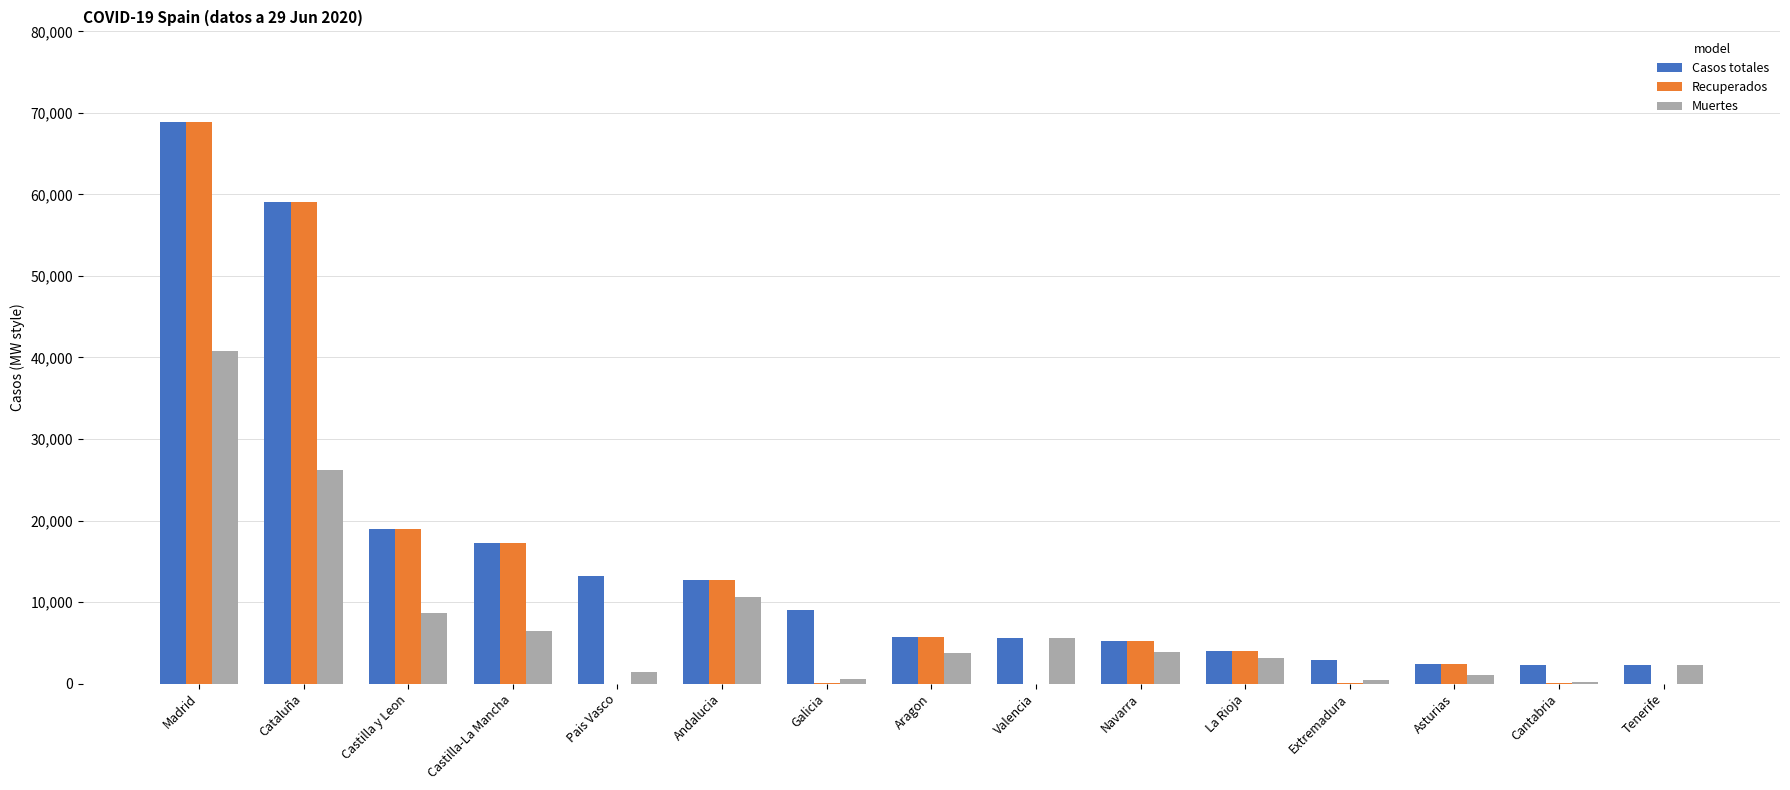

How many data points does each series have?

15